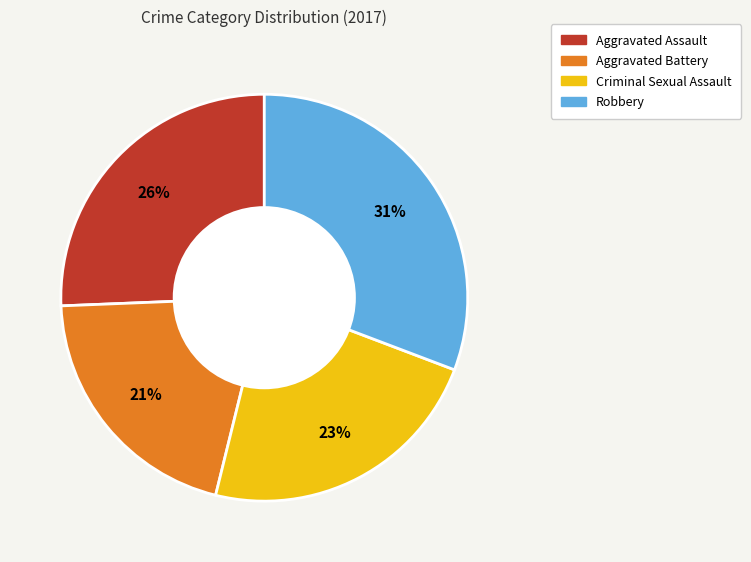

The Criminal Sexual Assault slice represents 23% of the pie. True or false?

True